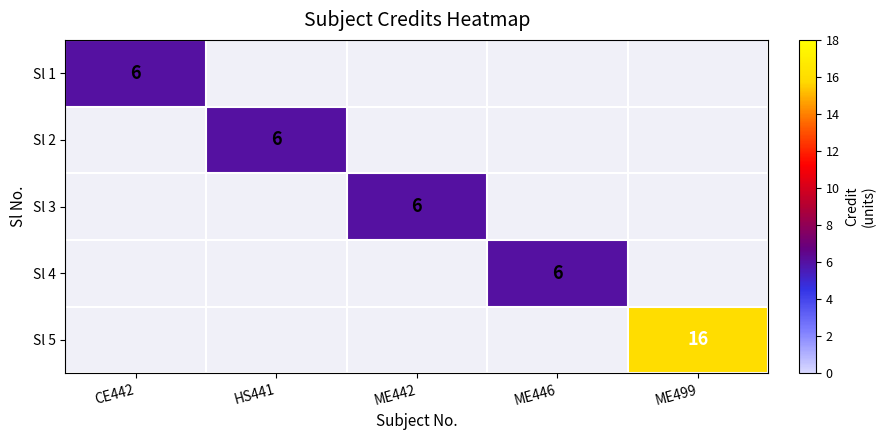

At which category does the chart reach its minimum across all series?

CE442